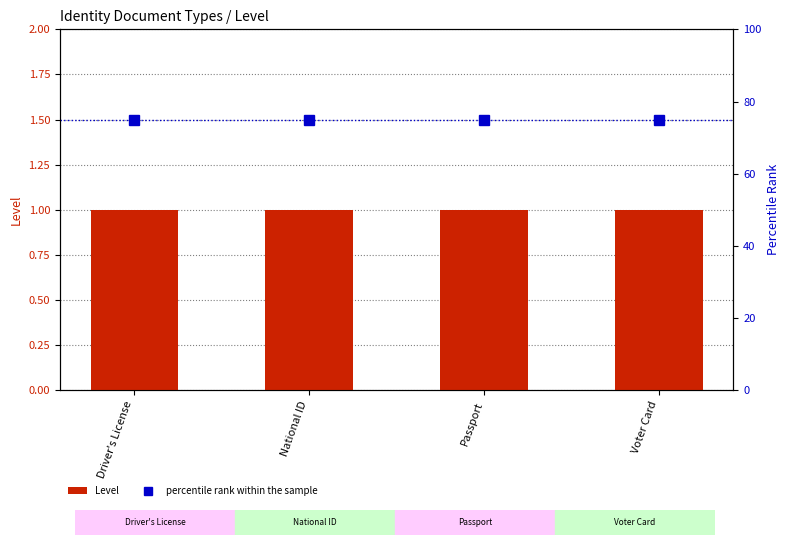

What is the minimum value for Level?

1